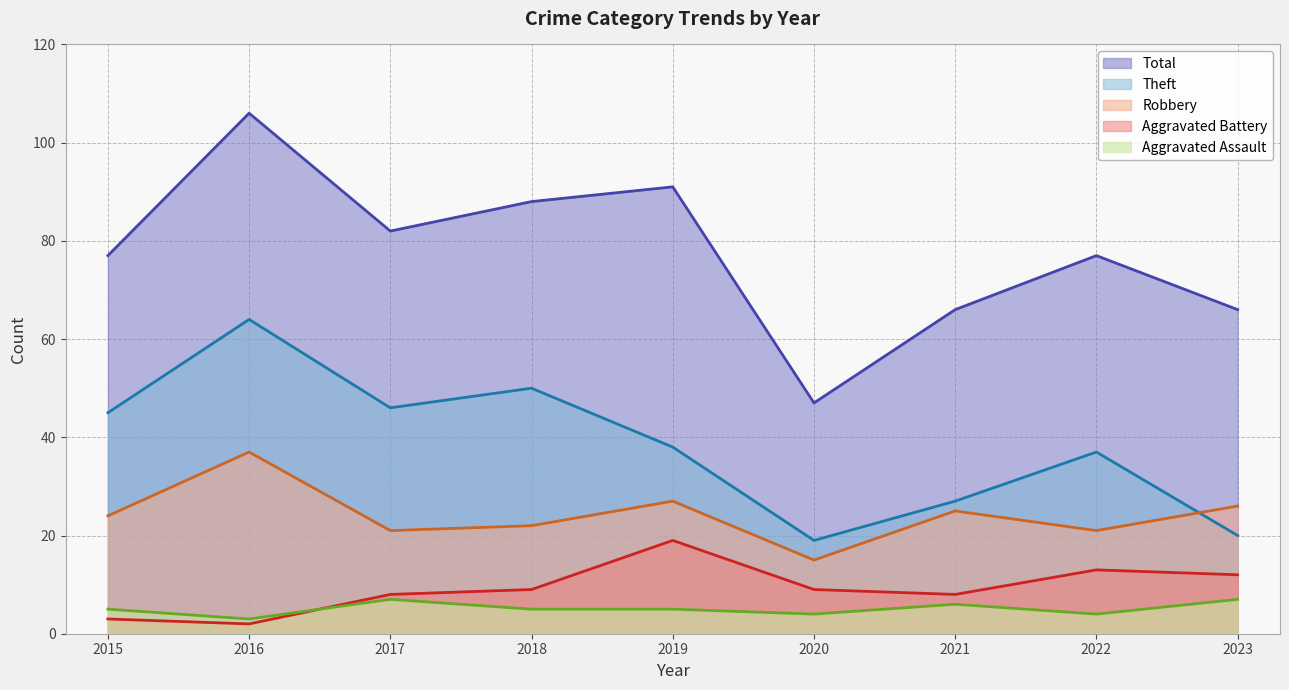

What are all the series names shown in the legend?

Total, Theft, Robbery, Aggravated Battery, Aggravated Assault